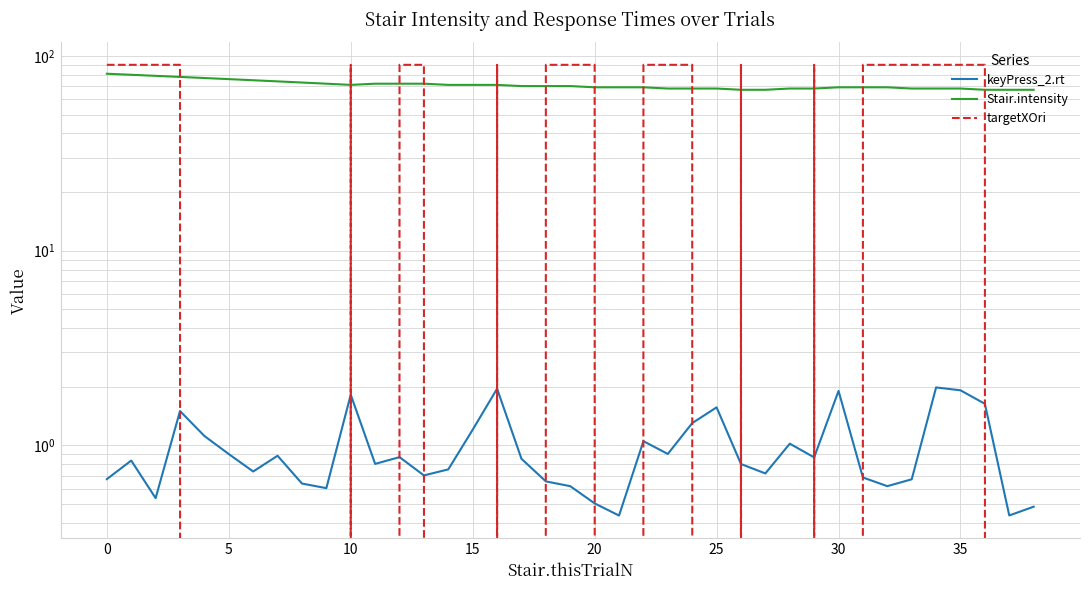

At how many categories does at least one series exceed 36?

39